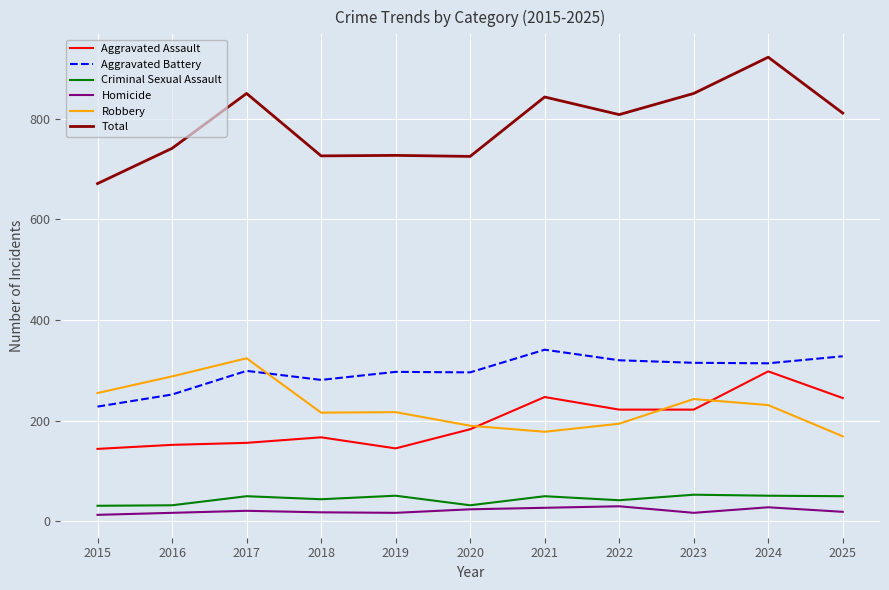

What is the maximum value shown in the chart?

922